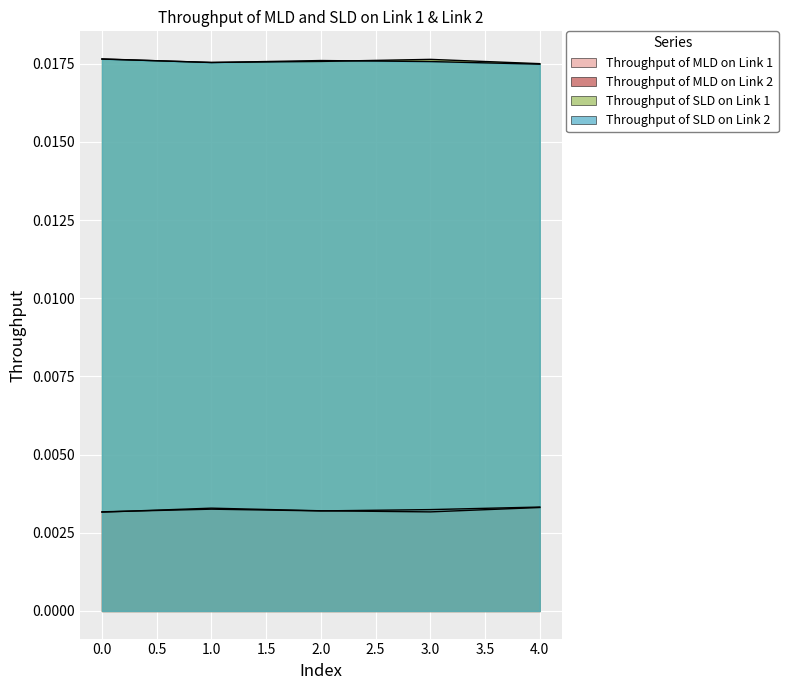

How many data points does each series have?

5